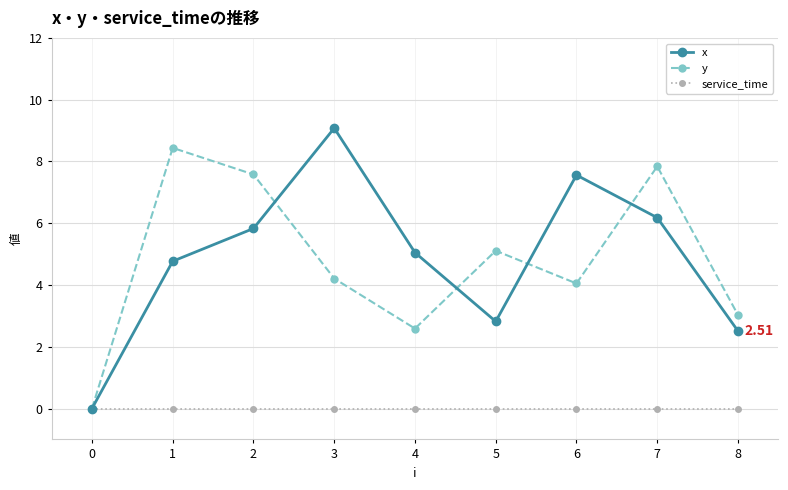

What is the total value across all series at 7?

14.0